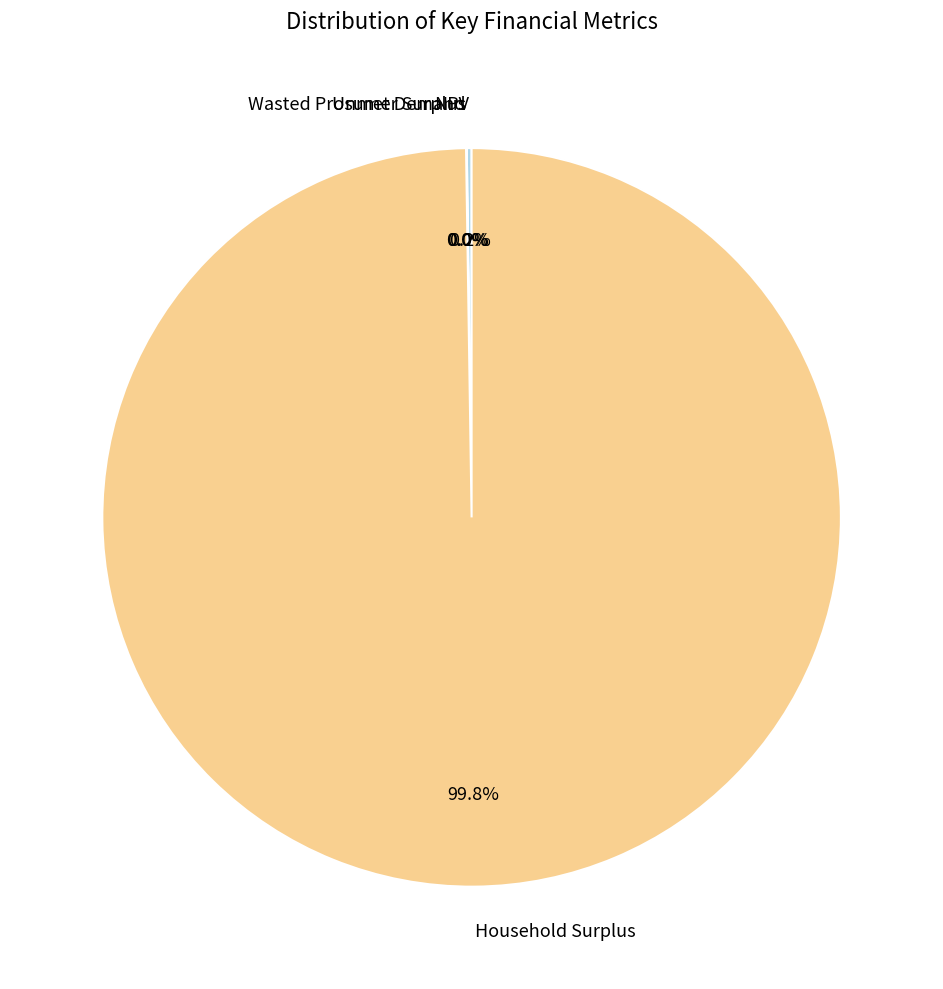

What percentage is NOT represented by Household Surplus?

0.2%